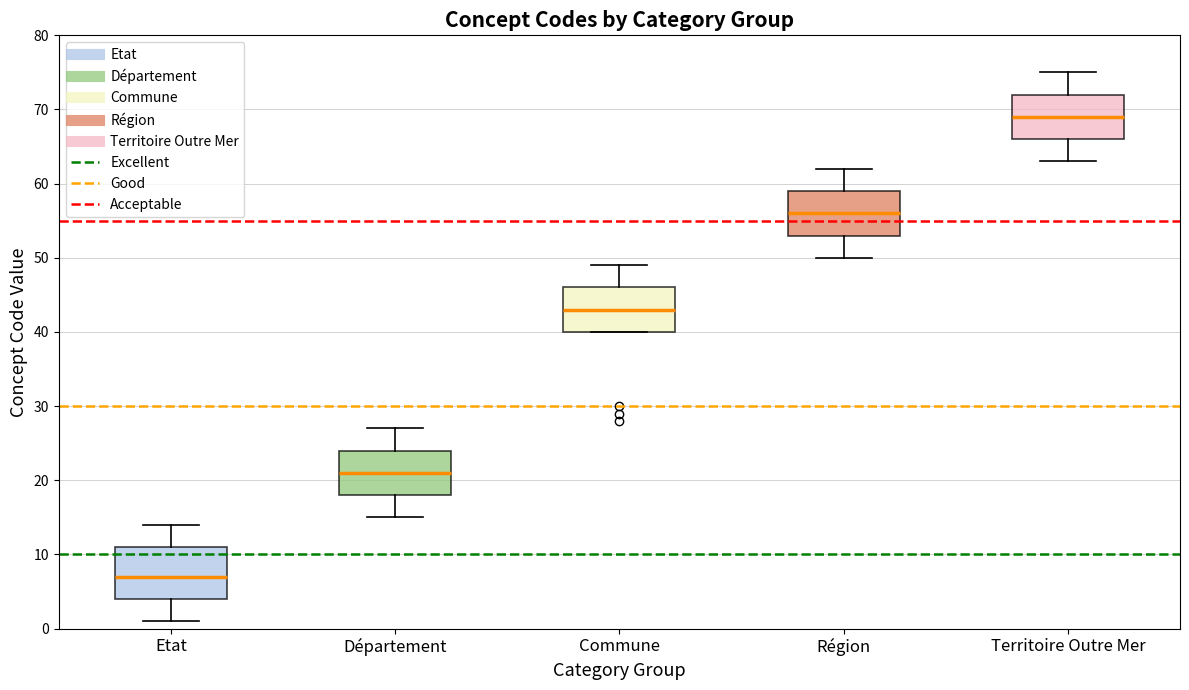

Which box has the highest median line?

Territoire Outre Mer